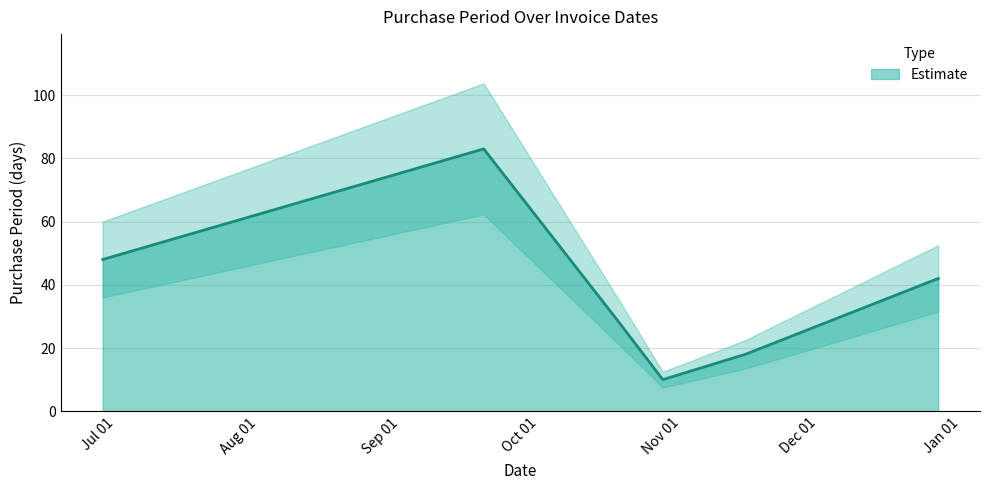

How many data points does each series have?

6